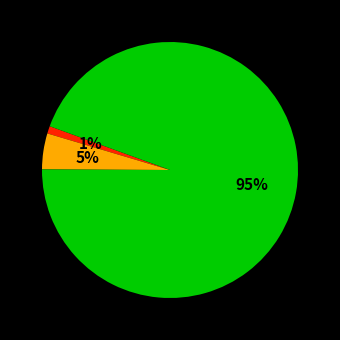

Does any single category account for the majority?

Yes